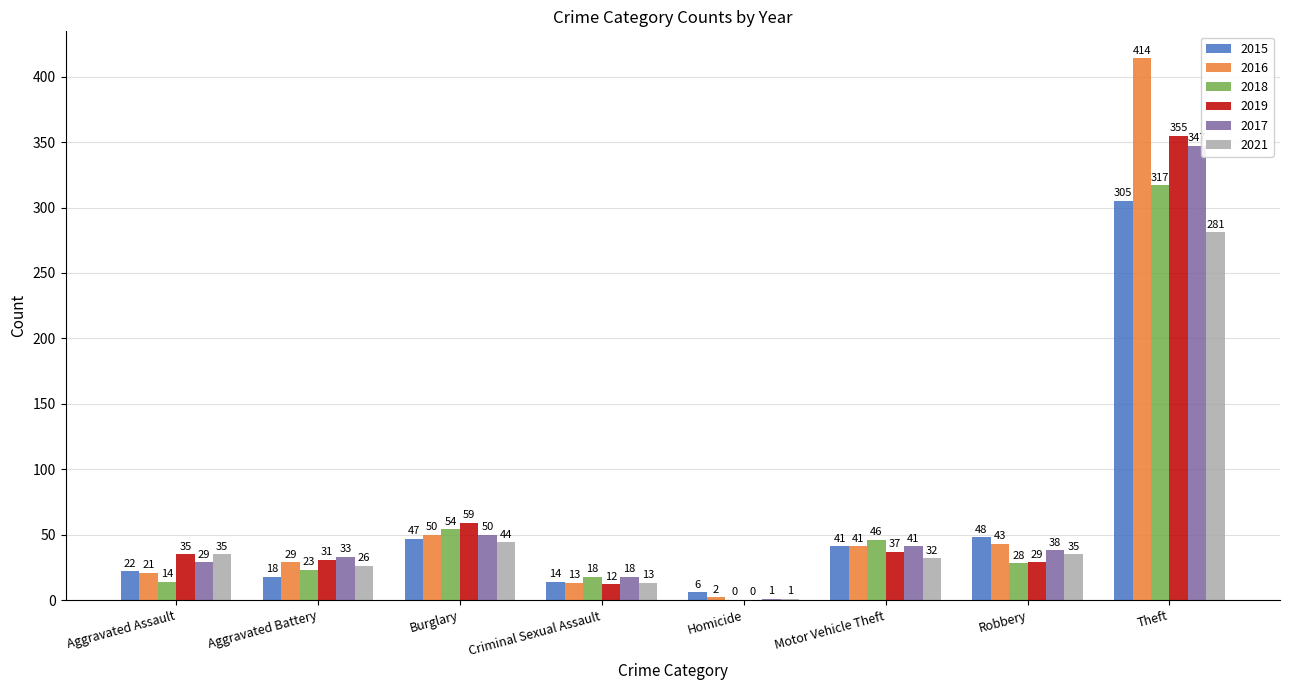

Are the bars grouped side by side (vs. stacked)?

Yes